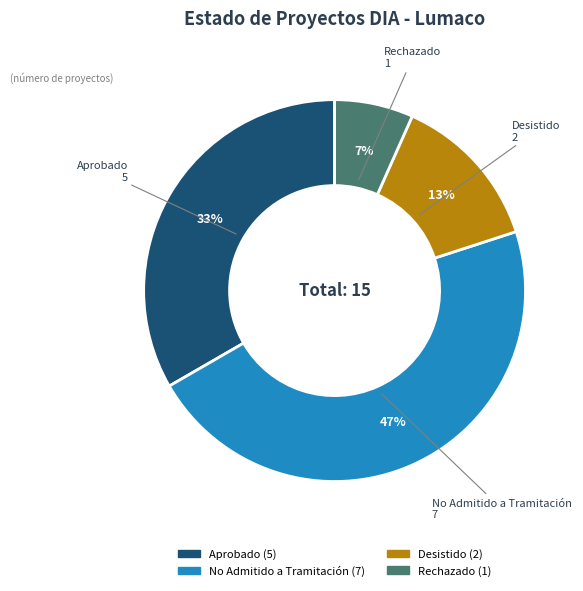

Is the sum of Desistido and Rechazado greater than half?

No